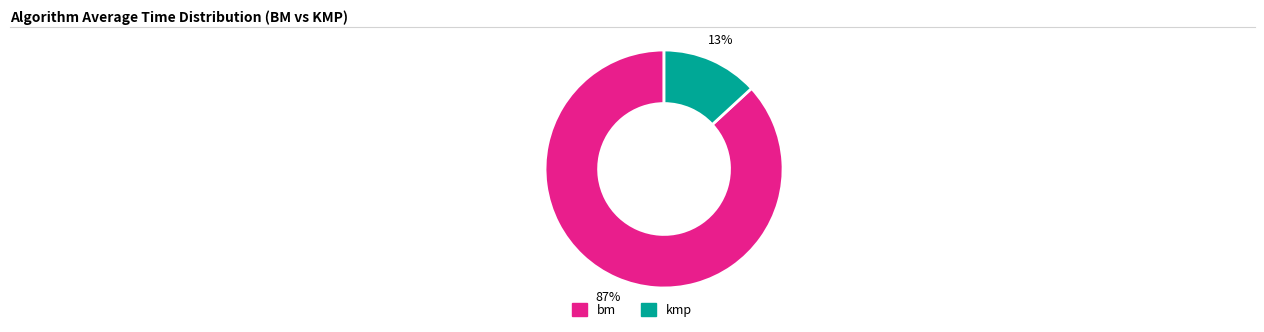

To the nearest percent, what is the difference between the largest and smallest slice percentages?

74%